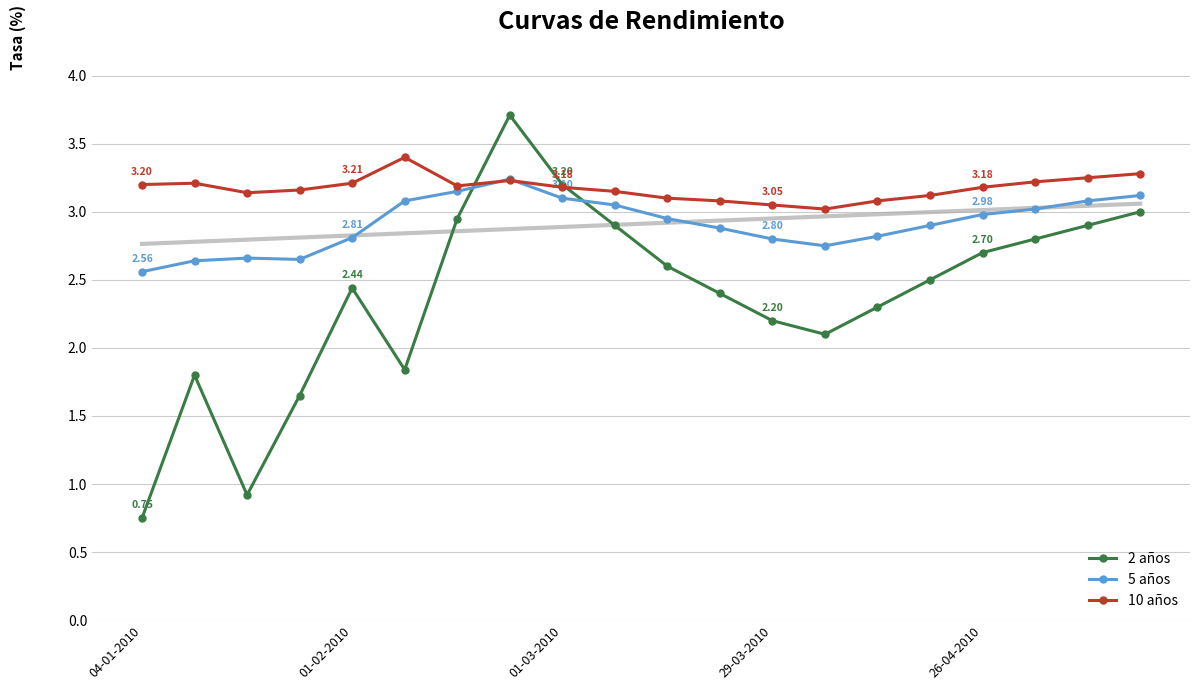

What is the difference between the maximum and minimum values in the 5 años series?

0.7